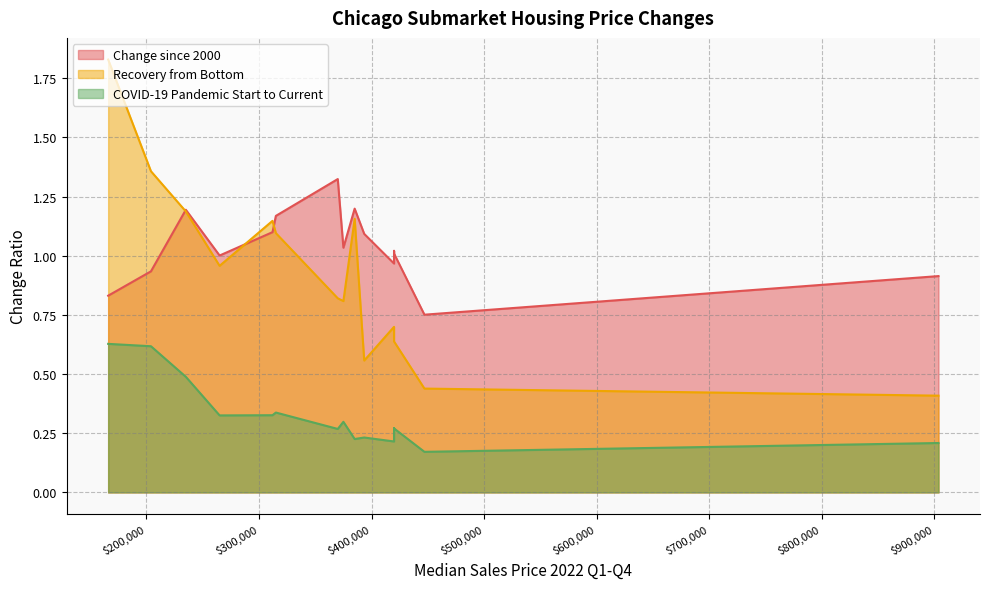

True or false: Recovery from Bottom has more than 1 interior local peaks.

True